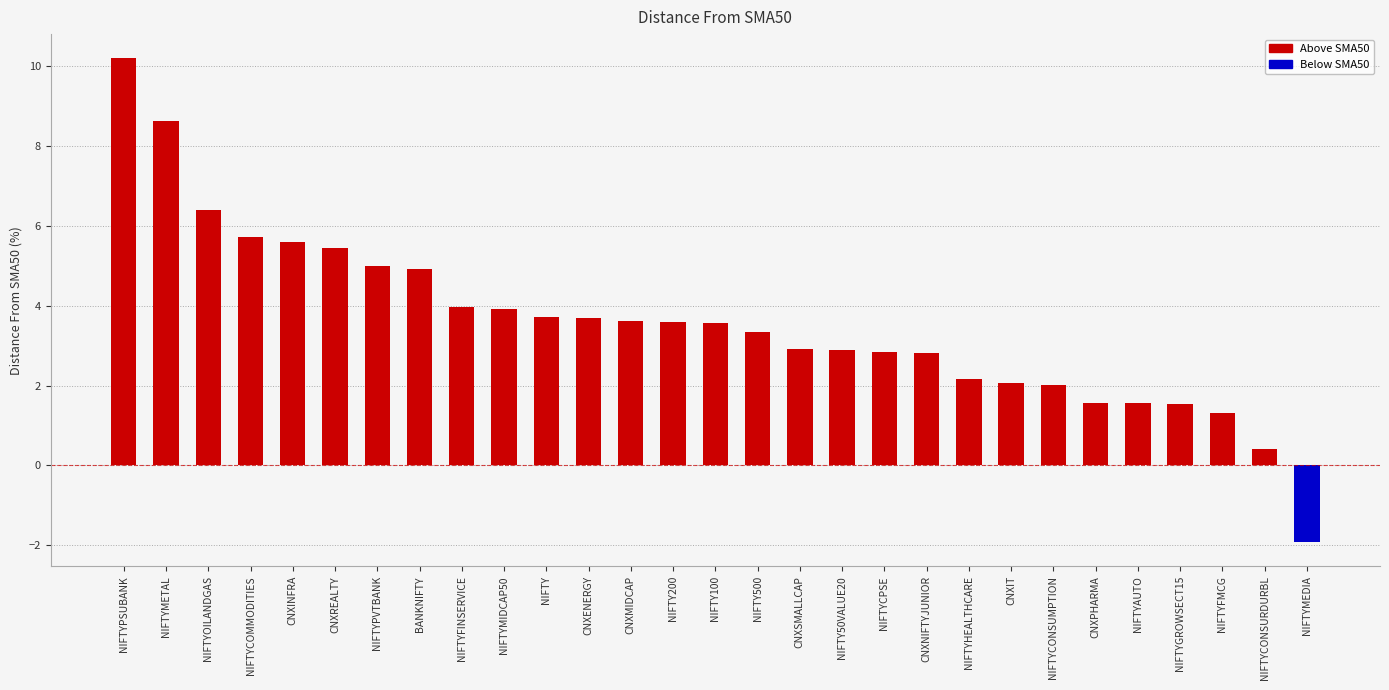

Where does the data first go above 3?

NIFTYPSUBANK